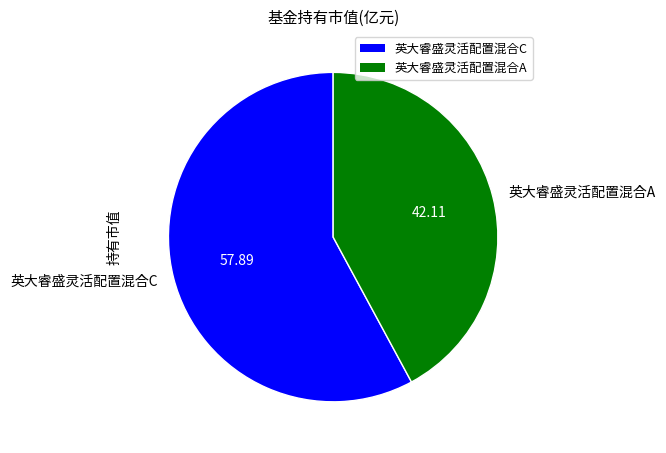

Rank the categories by value from highest to lowest.

英大睿盛灵活配置混合C, 英大睿盛灵活配置混合A